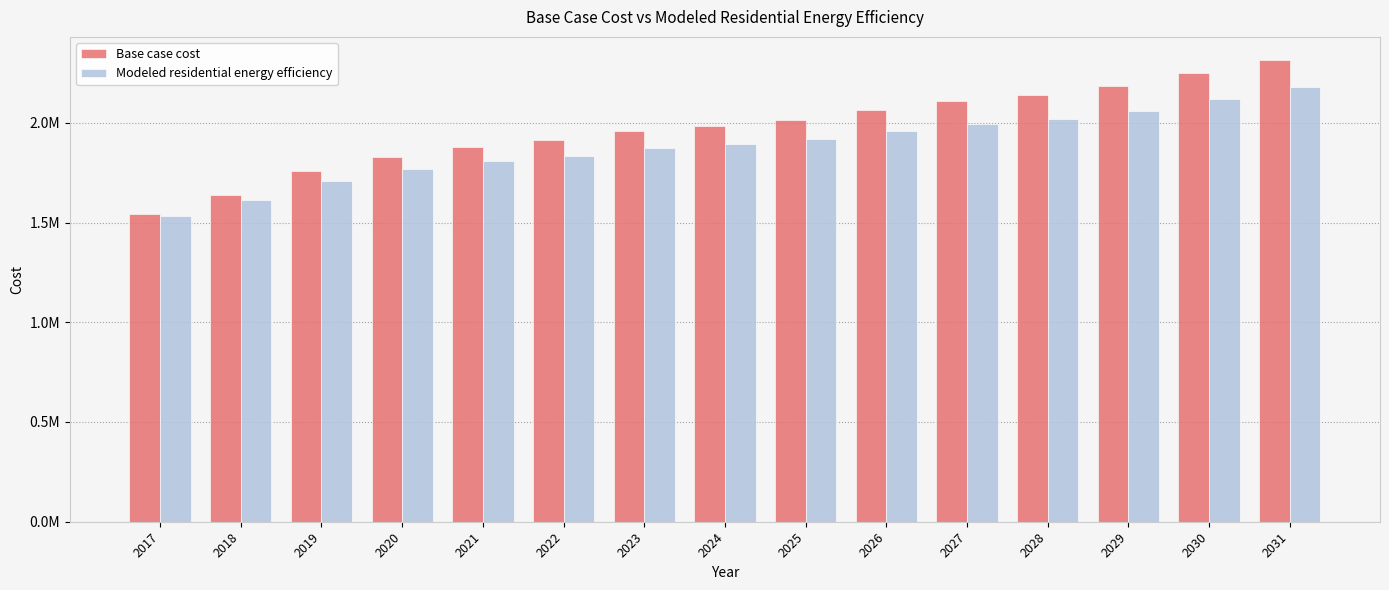

Does the chart contain stacked bars?

No